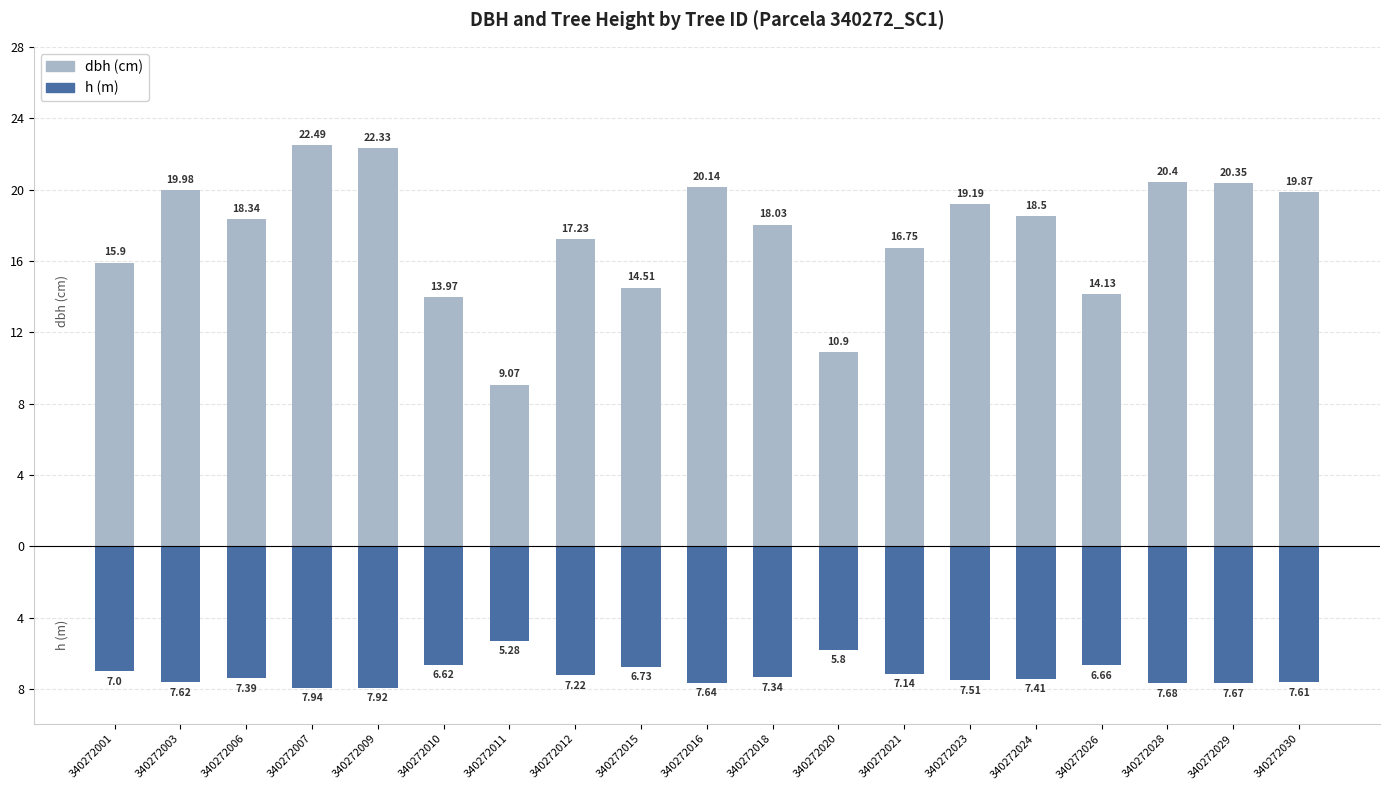

What are all the series names shown in the legend?

dbh (cm), h (m)